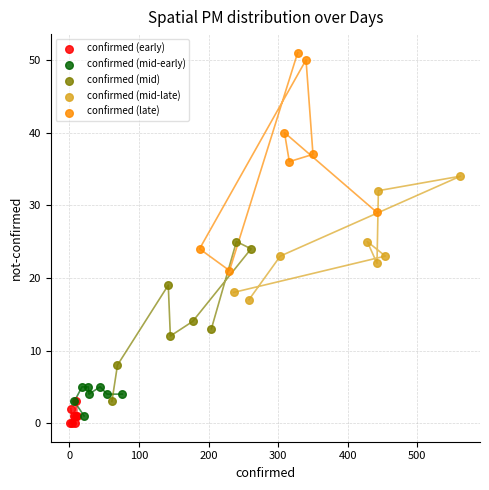

Which series reaches the maximum Y coordinate?

confirmed (late)